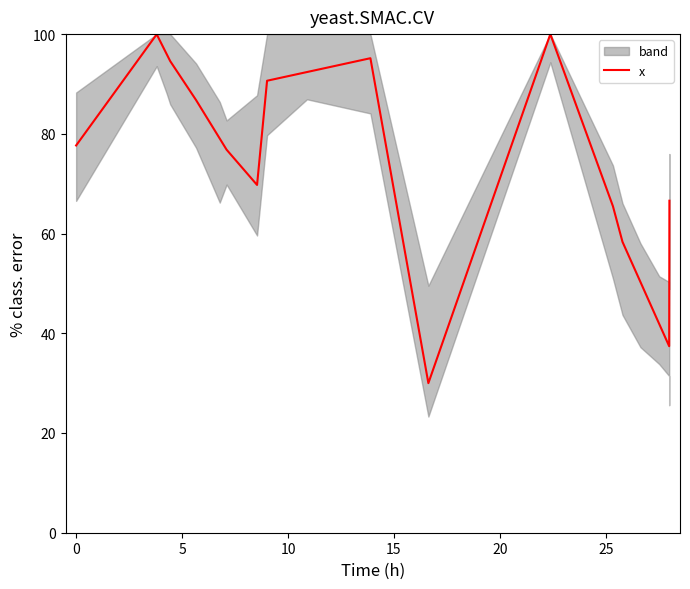

What is the maximum value shown in the chart?

100.0